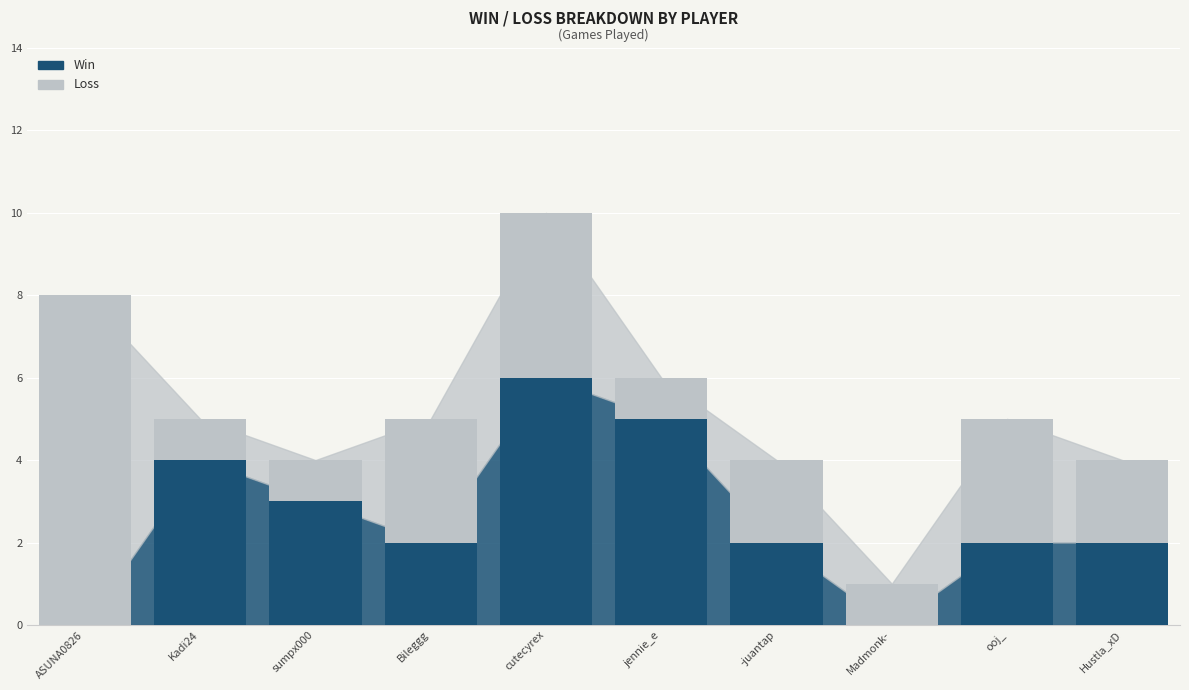

The value of Win at ooj_ is 2. True or false?

True